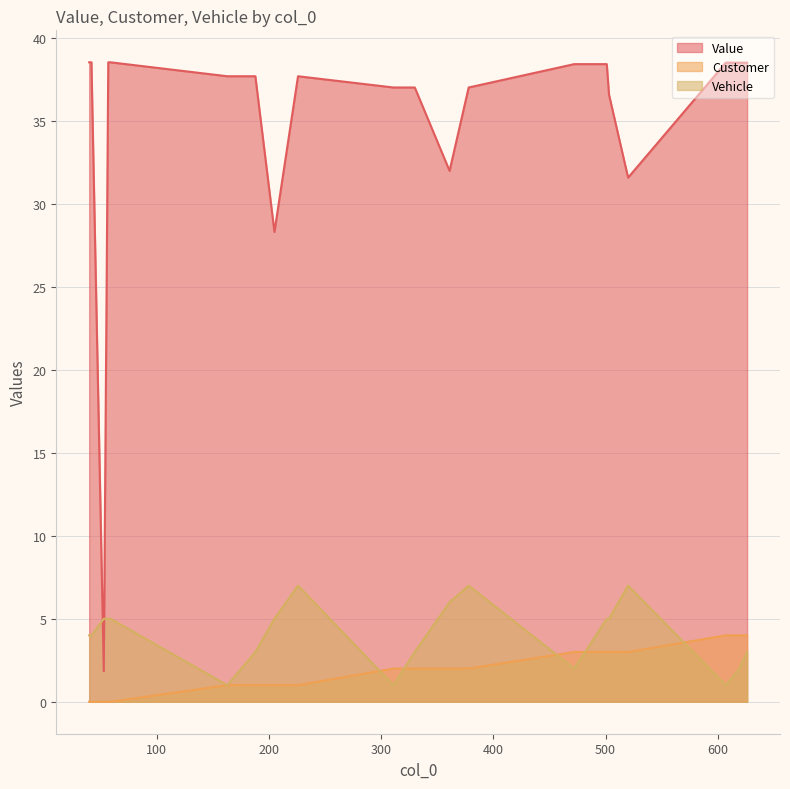

What is the maximum value shown in the chart?

38.5